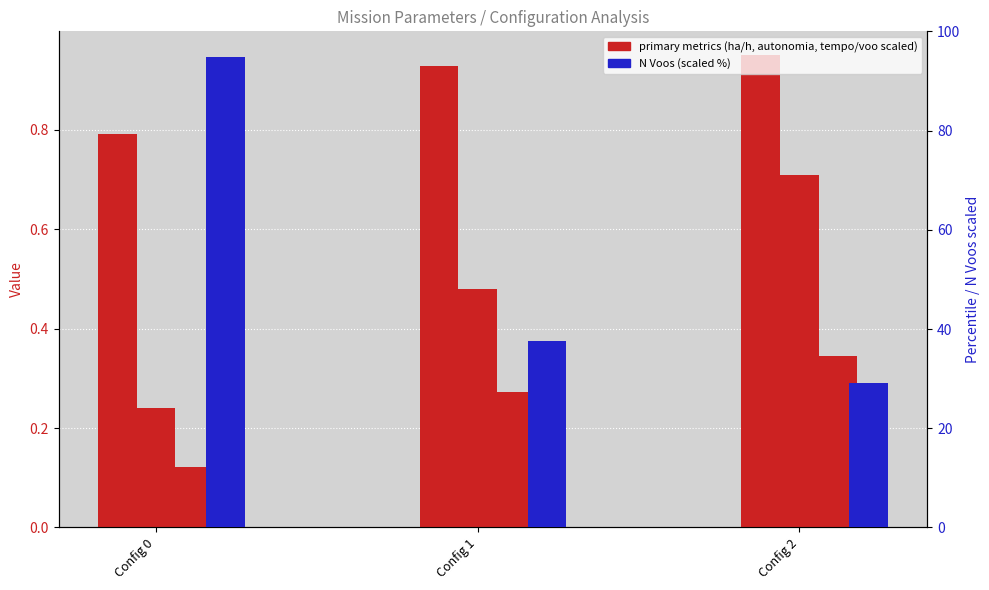

Reading left to right, extract all data points from this chart.

Capacidade operacional [ha/h]: 0.8	0.9	1.0
Autonomia Projetada [h]: 0.2	0.5	0.7
Tempo por voo [min]: 0.1	0.3	0.3
N Voos (scaled): 94.8	37.7	29.2